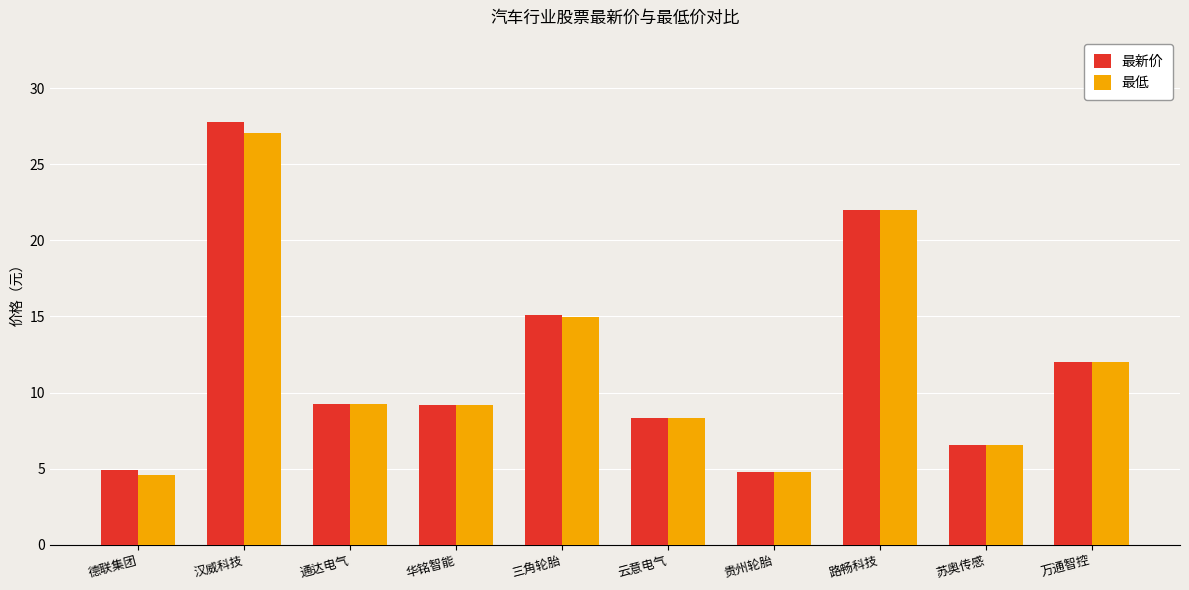

The 最新价 series shows 27.8 at 汉威科技. True or false?

True